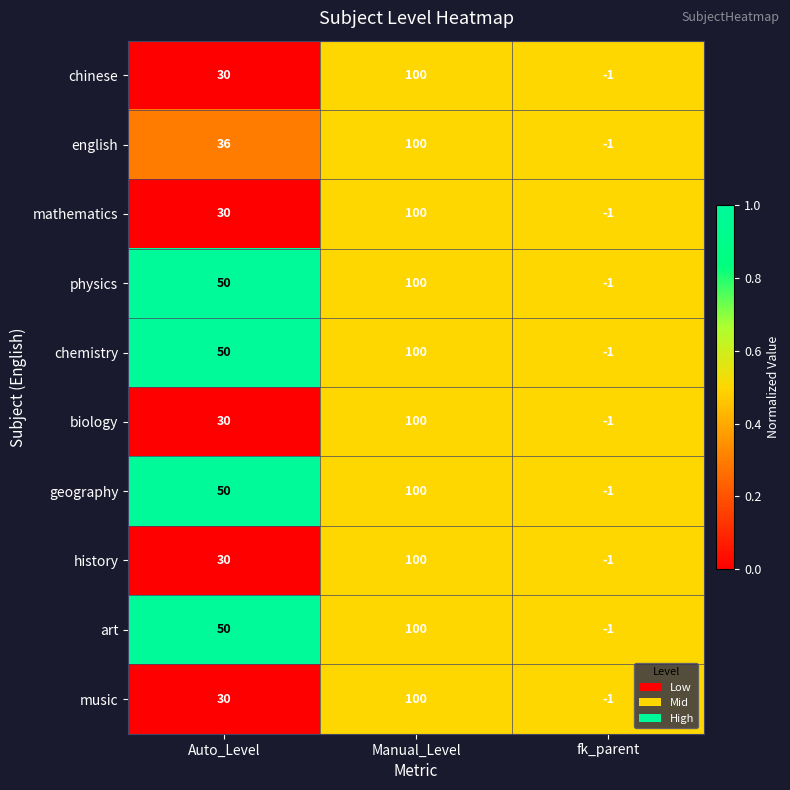

At which label is geography closest to 49?

Auto_Level